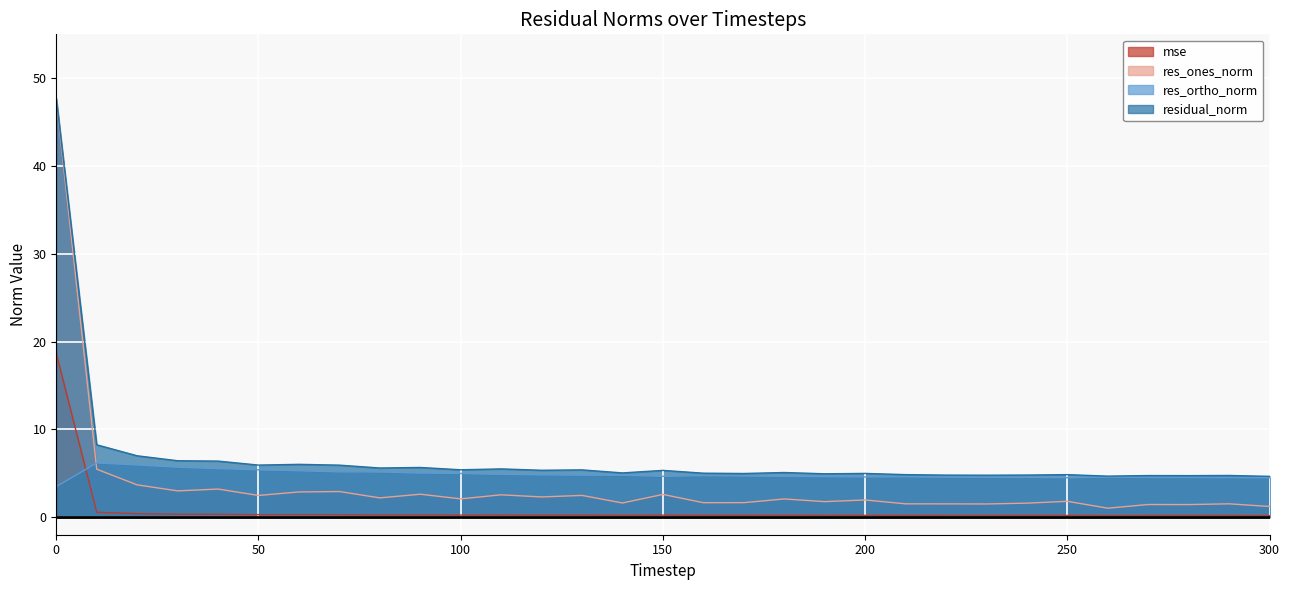

What is the sum of all res_ortho_norm values?

150.3